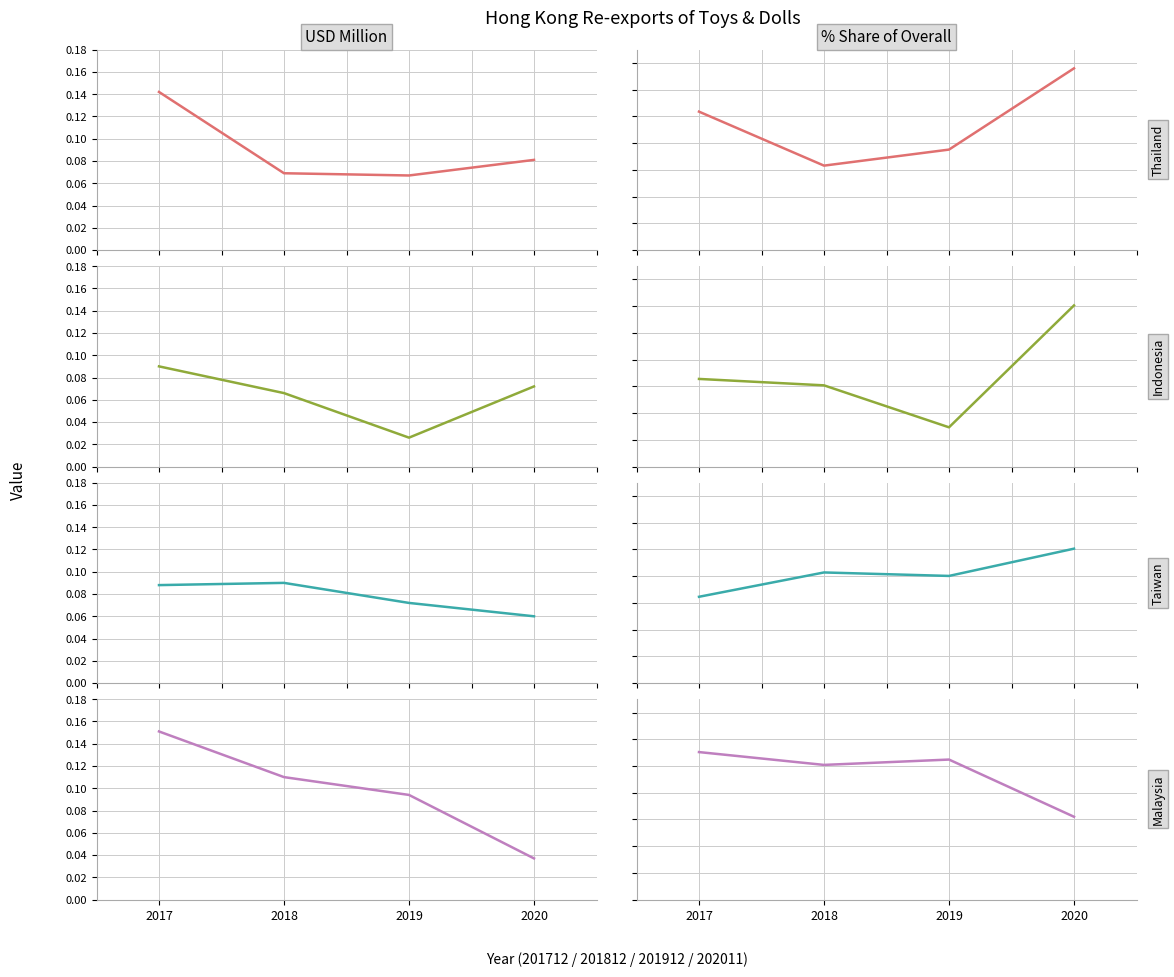

Is the value of INDONESIA at 2018 greater than the value of THAILAND at 2018?

No